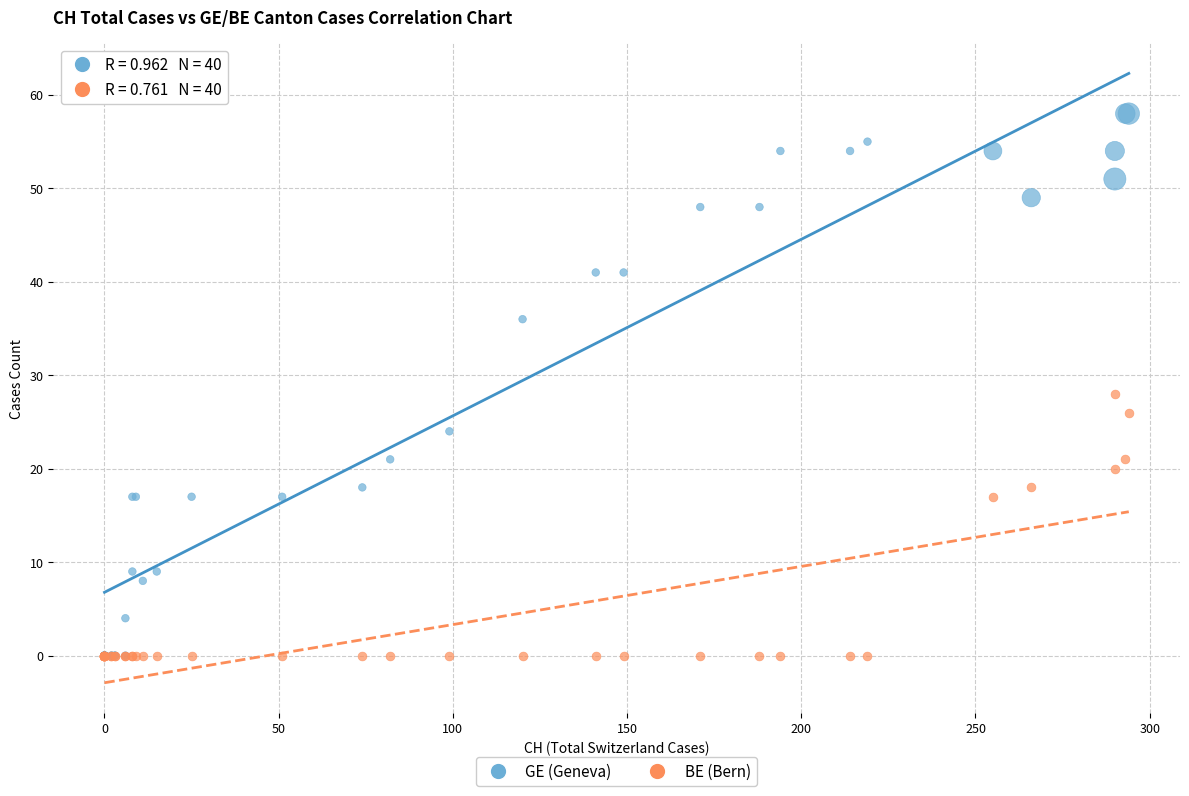

Which series has the largest Y range (max minus min)?

GE (Geneva)